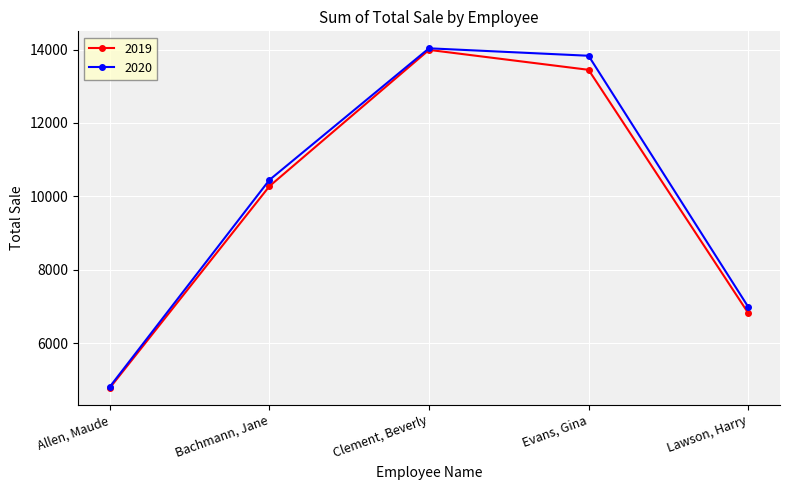

At which category is the sum across all series the highest?

Clement, Beverly